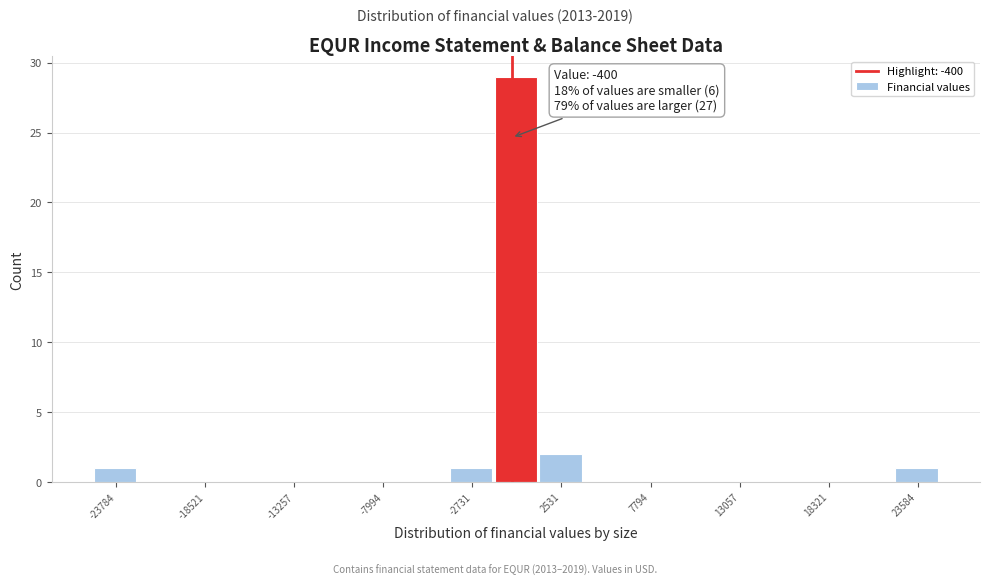

Around what value on the x-axis is the tallest bar? Give the approximate position of its centre, as read against the axis.

0